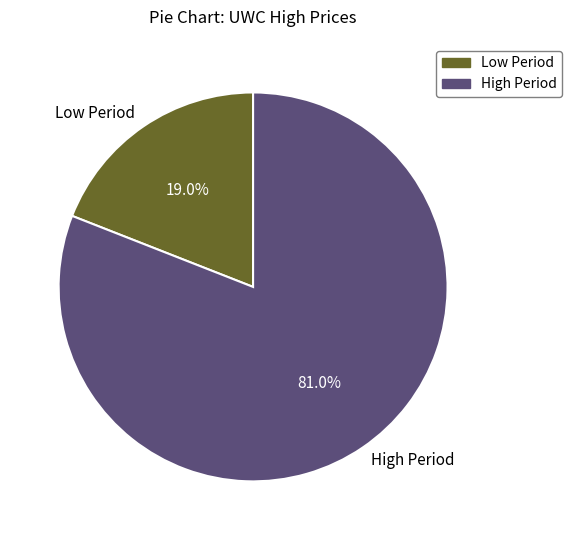

How many slices are in this pie chart?

2